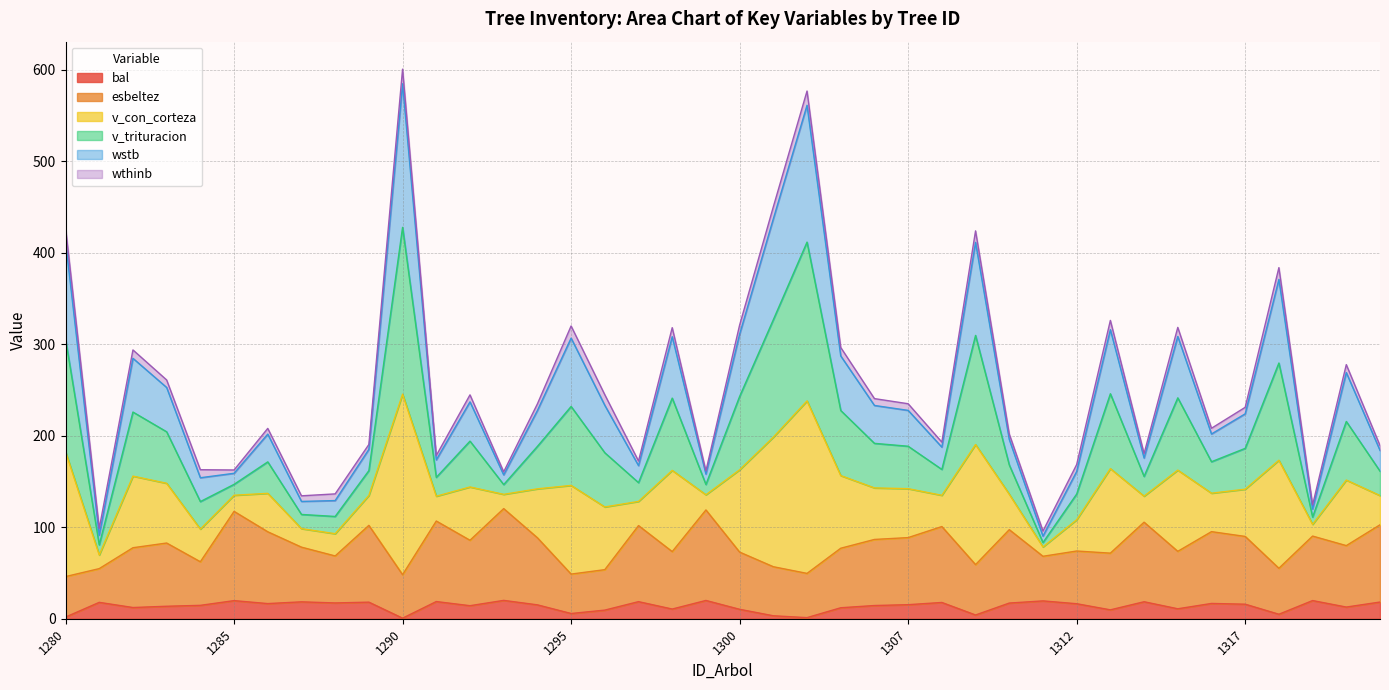

What is the highest value of the bal series?

20.1